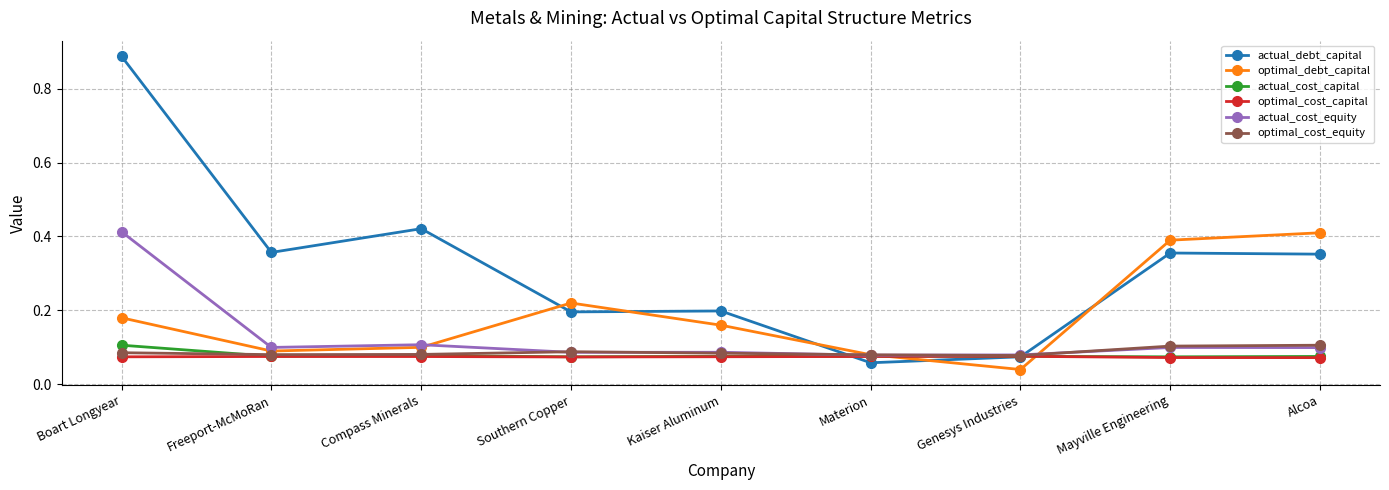

Which series has the largest total across all categories?

actual_debt_capital